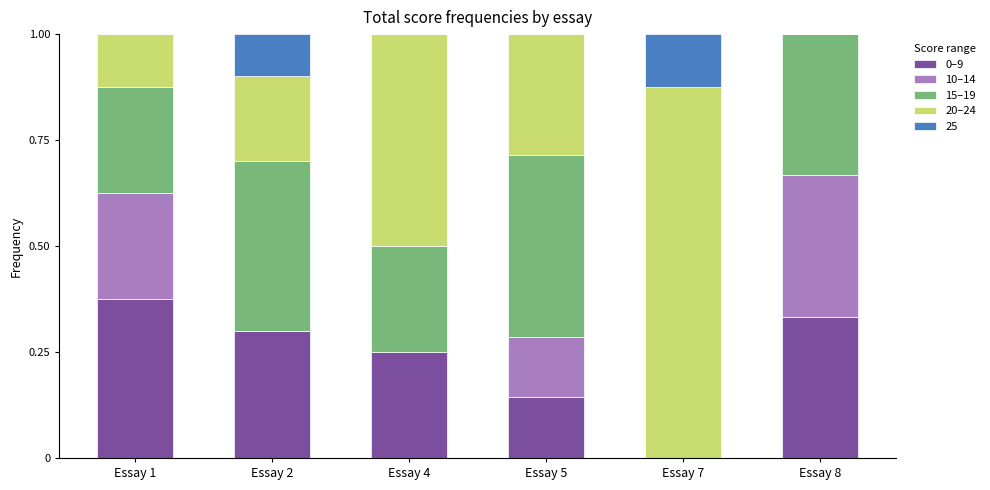

Does the chart contain stacked bars?

Yes